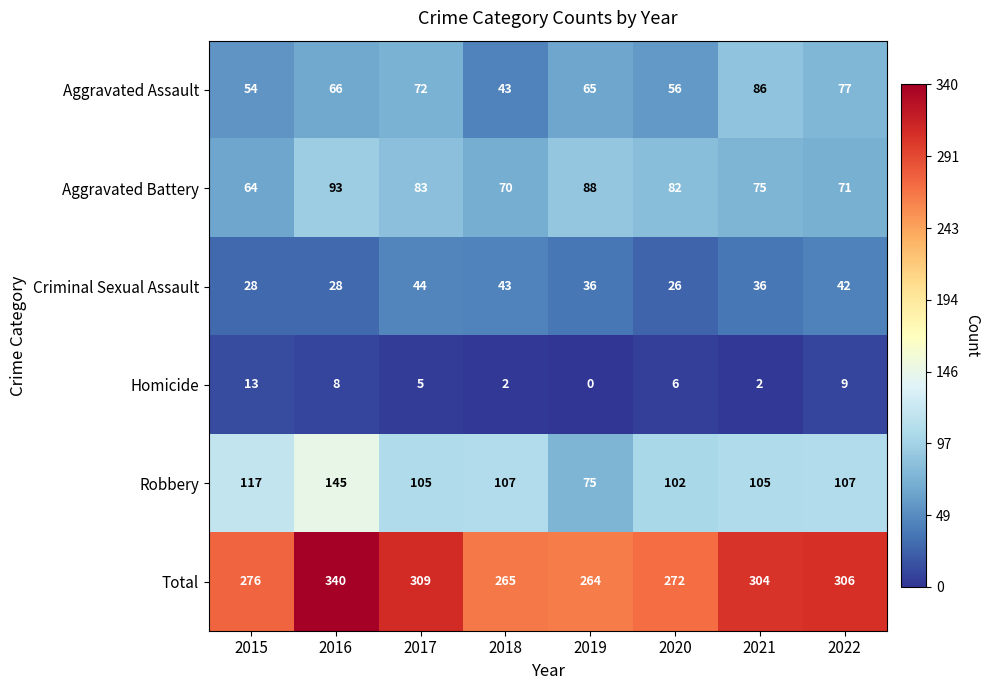

Which series changed the most between 2015 and 2019?

Robbery